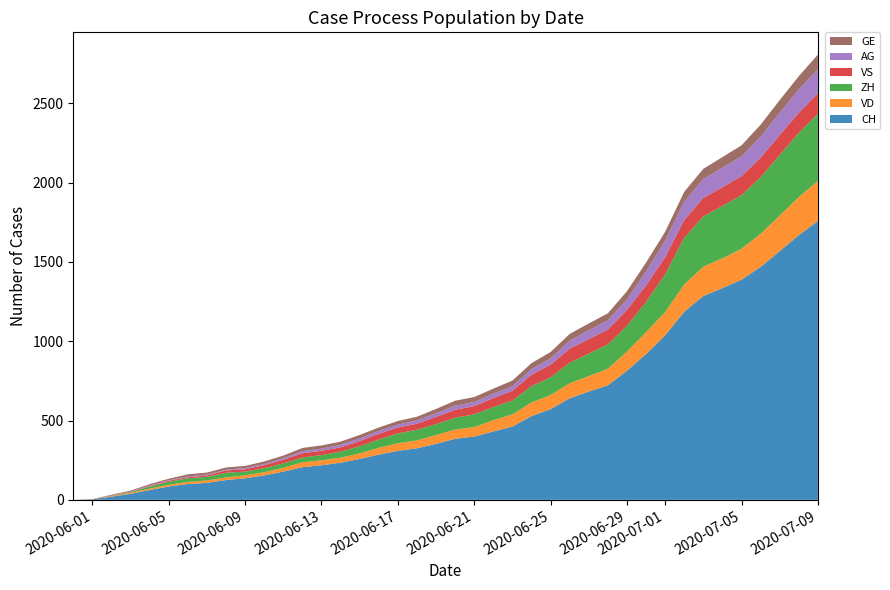

Reading left to right, list all the values displayed in this chart.

CH: 0	3	20	38	62	84	100	107	125	136	154	178	206	218	234	258	285	309	325	353	385	399	431	462	528	572	640	683	722	814	919	1037	1186	1285	1335	1388	1469	1568	1669	1758
VD: 0	0	4	6	9	11	13	15	16	19	20	24	31	31	32	35	43	48	50	56	58	60	71	77	86	89	95	97	105	121	138	147	172	185	188	195	208	224	240	252
ZH: 0	0	2	5	13	19	23	23	30	23	26	28	30	33	38	45	52	62	67	68	75	80	83	87	103	111	130	142	153	162	190	238	294	317	330	338	357	382	405	424
VS: 0	1	2	2	4	6	7	9	14	15	19	23	27	27	27	32	36	37	38	46	50	52	56	62	72	80	88	92	93	101	105	108	112	116	118	120	123	126	126	128
AG: 0	0	0	1	3	3	5	5	5	7	7	10	13	14	16	17	18	18	21	23	26	26	28	28	35	40	50	55	59	65	88	103	116	120	123	125	132	140	147	153
GE: 0	1	4	6	8	10	13	13	14	14	16	16	20	20	20	22	22	23	23	27	31	31	32	36	38	40	43	43	44	52	56	57	62	64	67	69	76	80	84	92